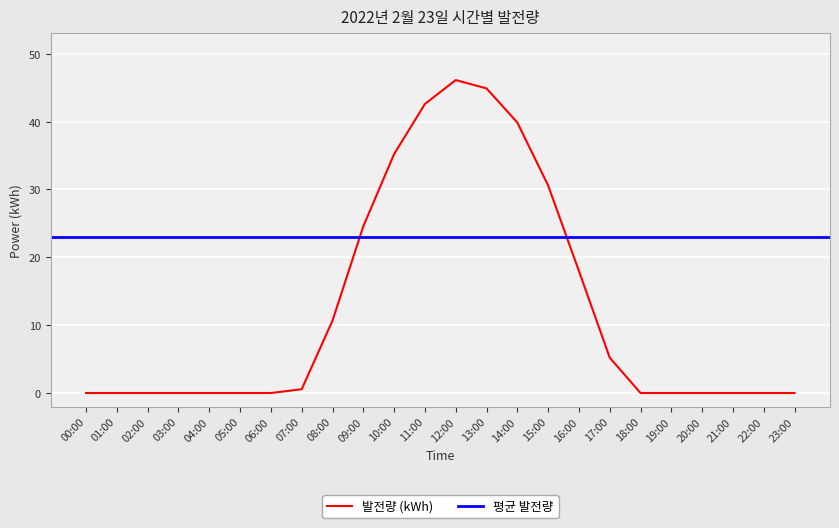

At which category does the chart reach its minimum across all series?

00:00